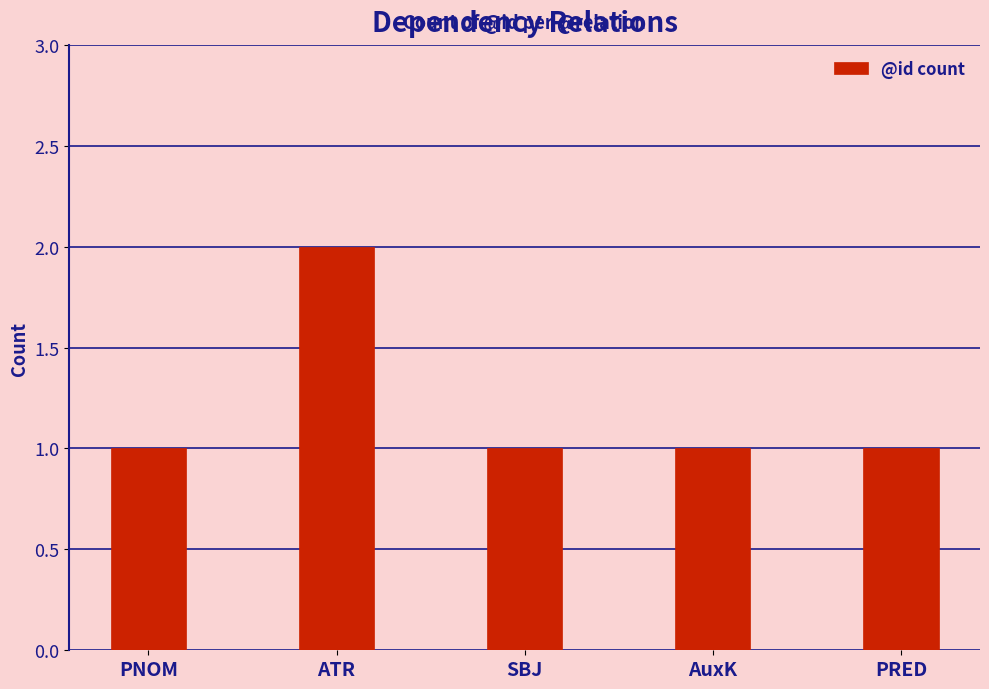

What is the value of the 4th bar from the left?

1